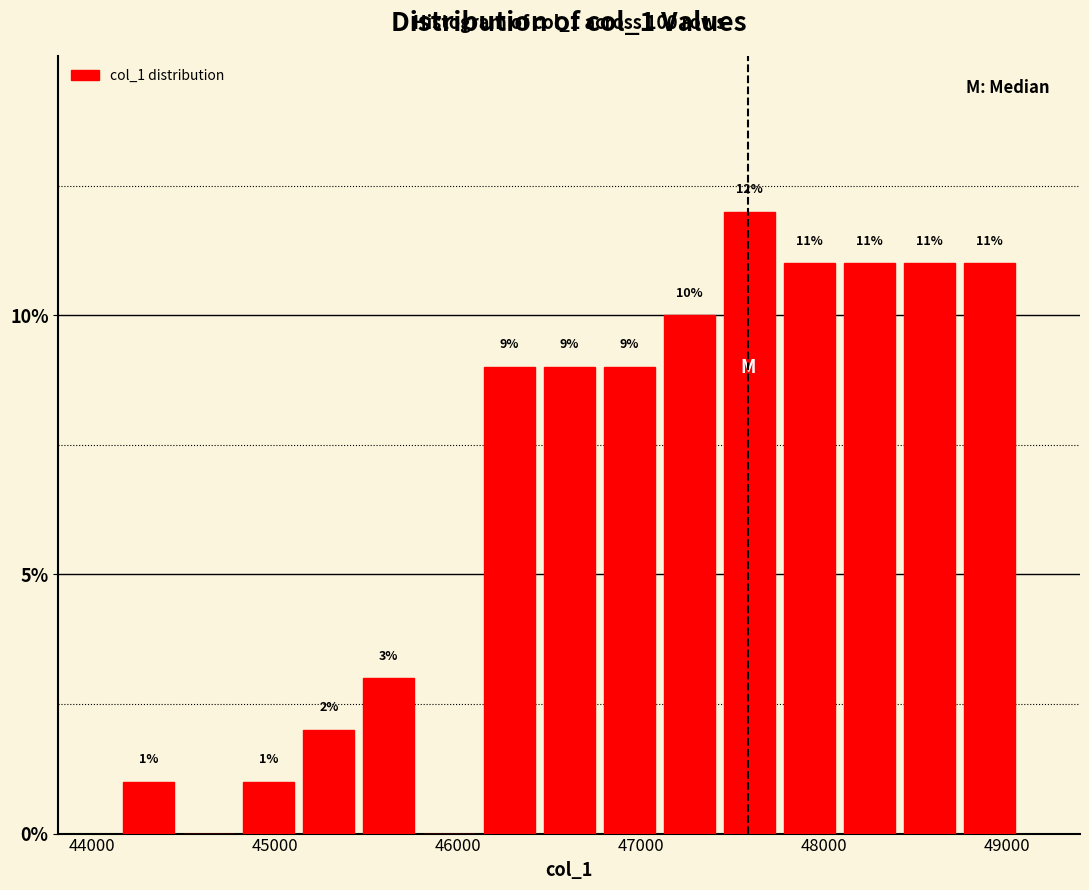

Around what value on the x-axis is the tallest bar? Give the approximate position of its centre, as read against the axis.

47600